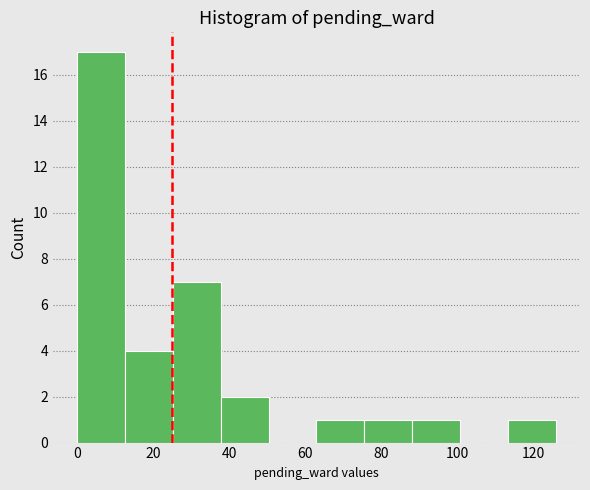

What is the height of the bar covering 88.2 to 100.8 on the x-axis? Neither the bar edges nor the heights are printed on the chart, so give them approximately, as read against the axes.

1